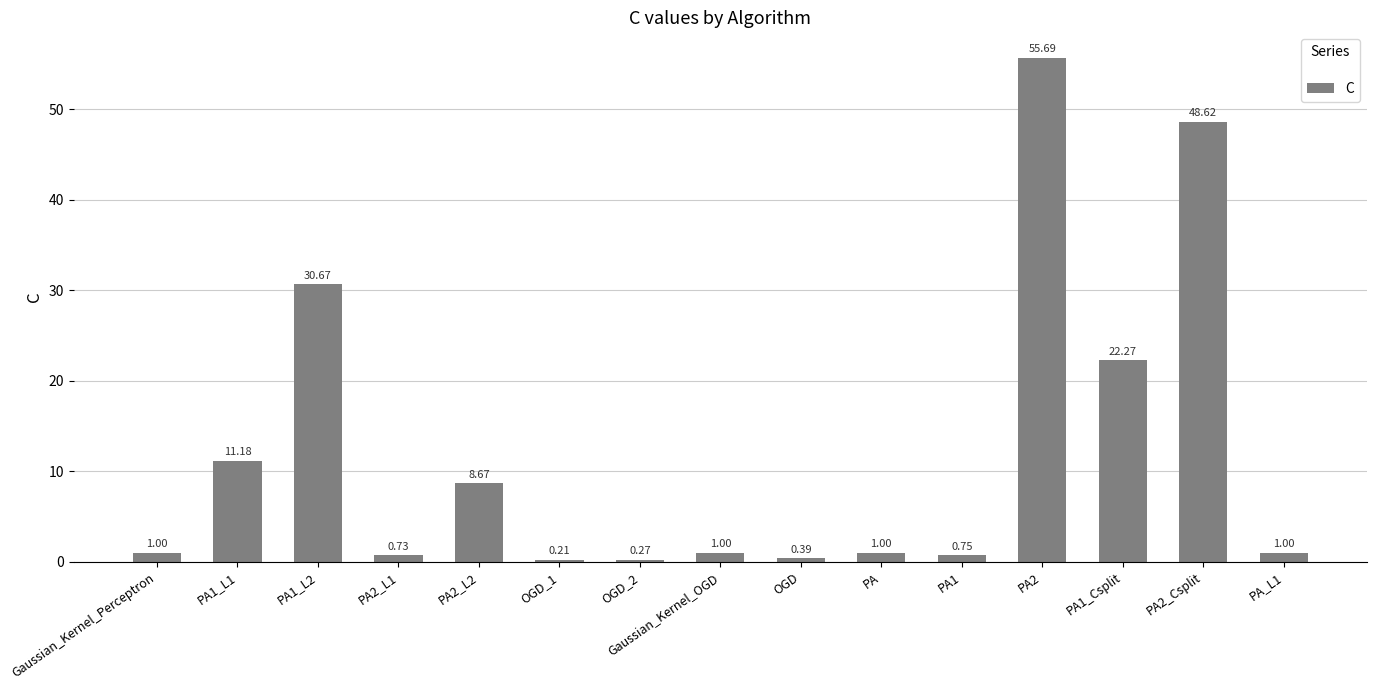

Which has a higher value, PA1_L1 or PA2_Csplit?

PA2_Csplit